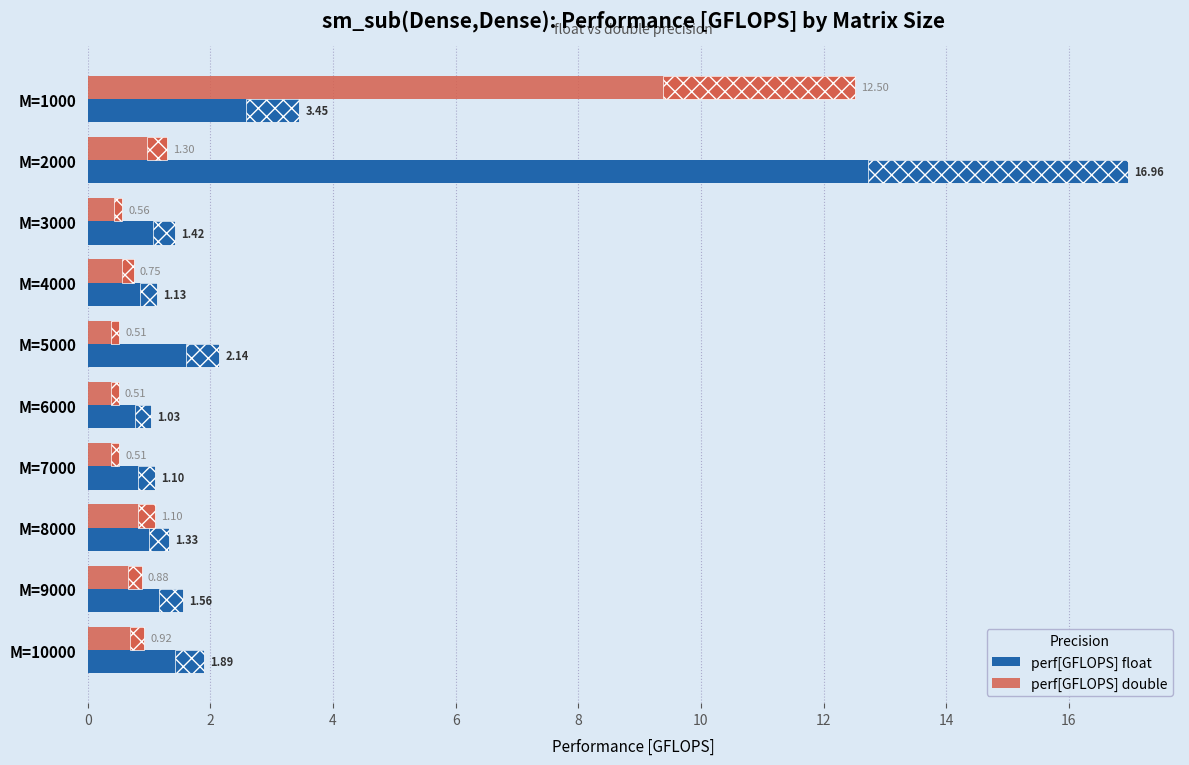

What is the difference between the second highest and second lowest values in the perf[GFLOPS] float series?

2.3